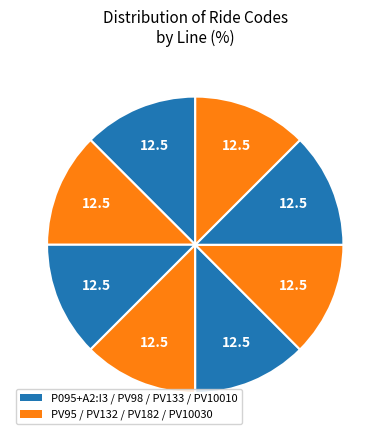

Rank the categories by value from highest to lowest.

PV10030, PV10010, PV98, P095+A2:I3, PV95, PV182, PV133, PV132